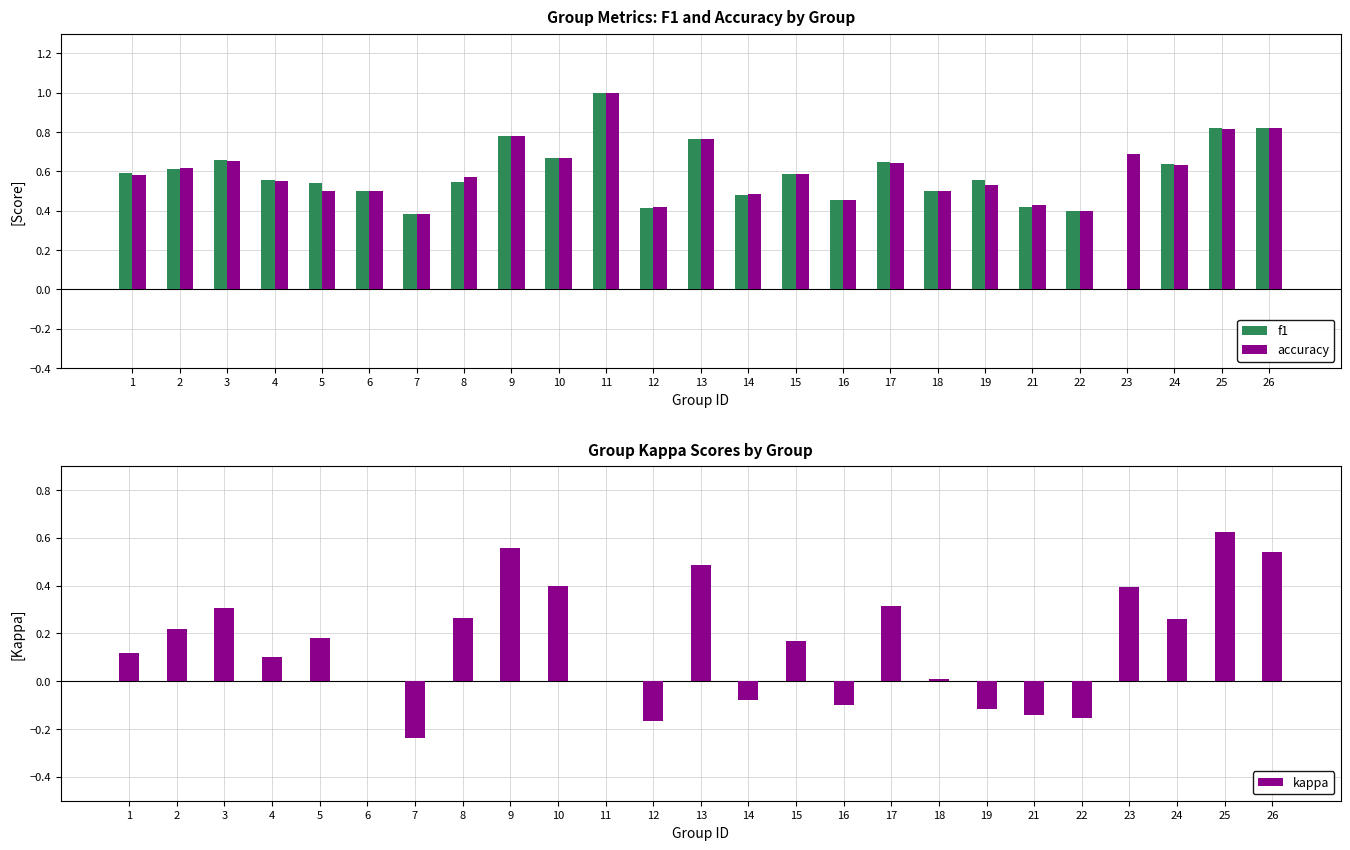

True or false: f1 has a value of 0.4 at 21.

True